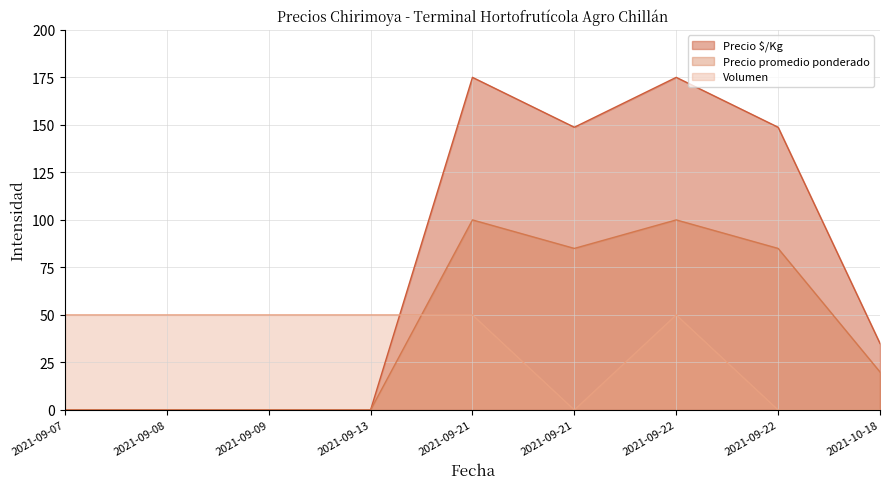

List the labels in order of Precio mínimo value, largest first.

2021-09-21, 2021-09-22, 2021-09-21, 2021-09-22, 2021-10-18, 2021-09-07, 2021-09-08, 2021-09-09, 2021-09-13